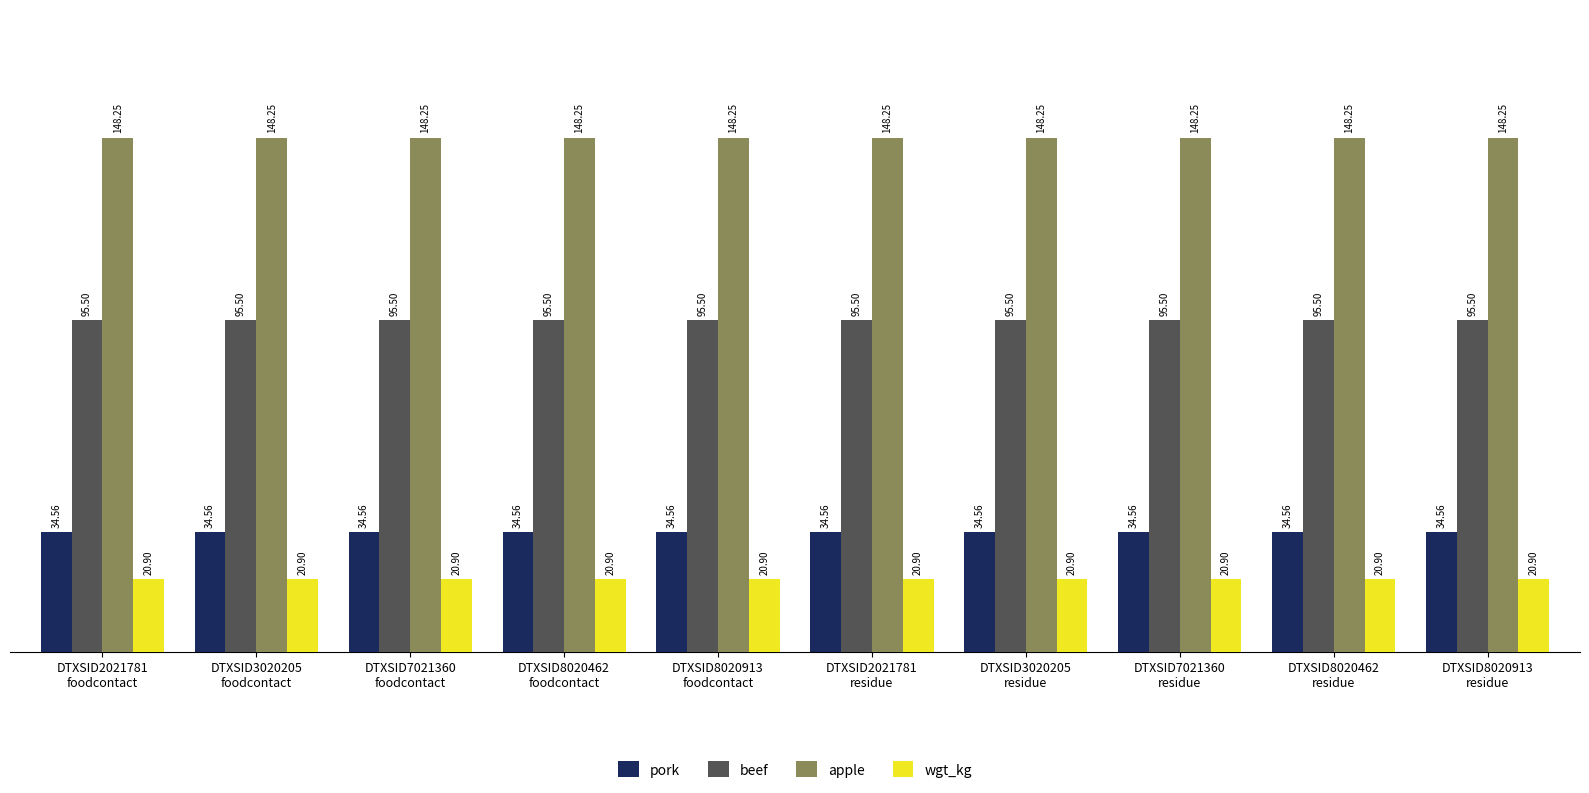

The beef series shows 33.5 at DTXSID7021360
residue. True or false?

False